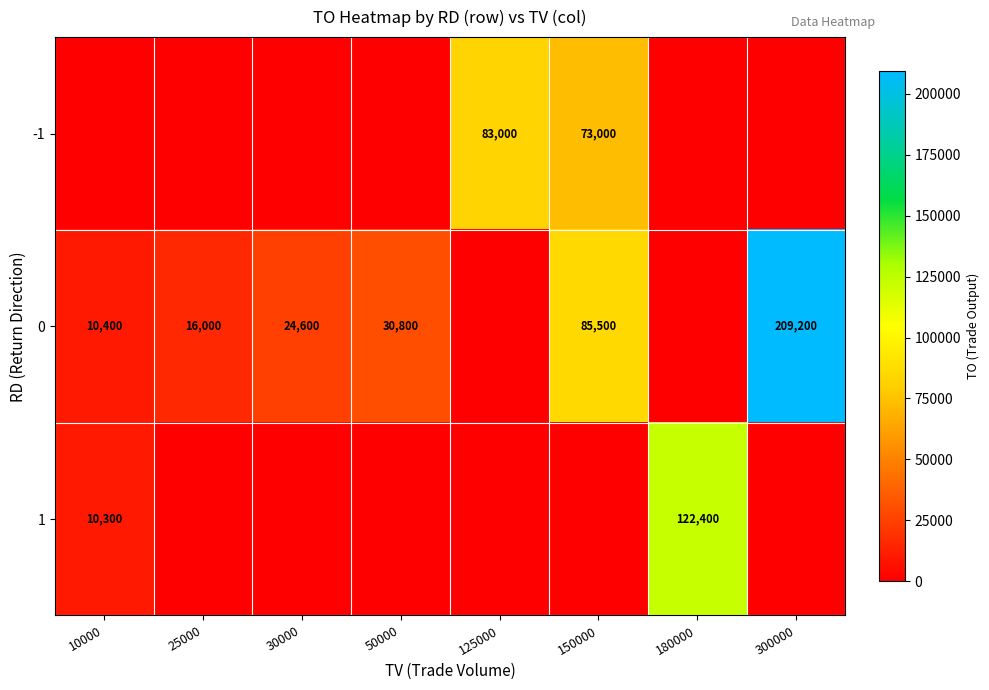

At which category is the sum across all series the highest?

300000